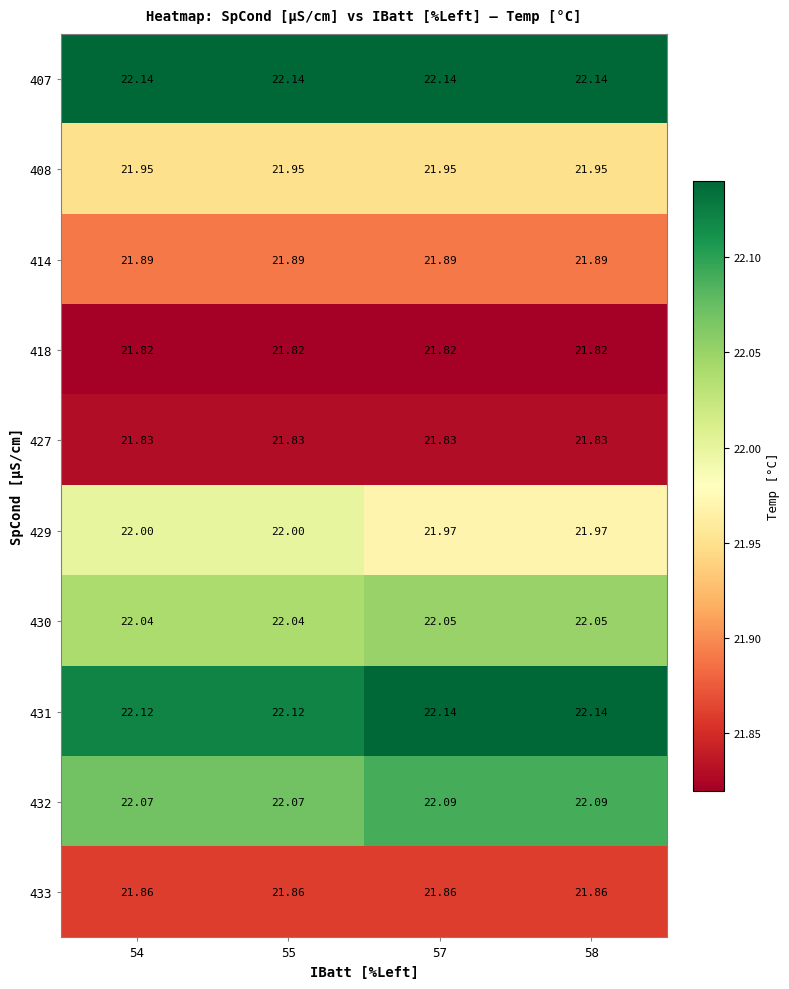

Is the value of 433 at 55 greater than the value of 431 at 58?

No